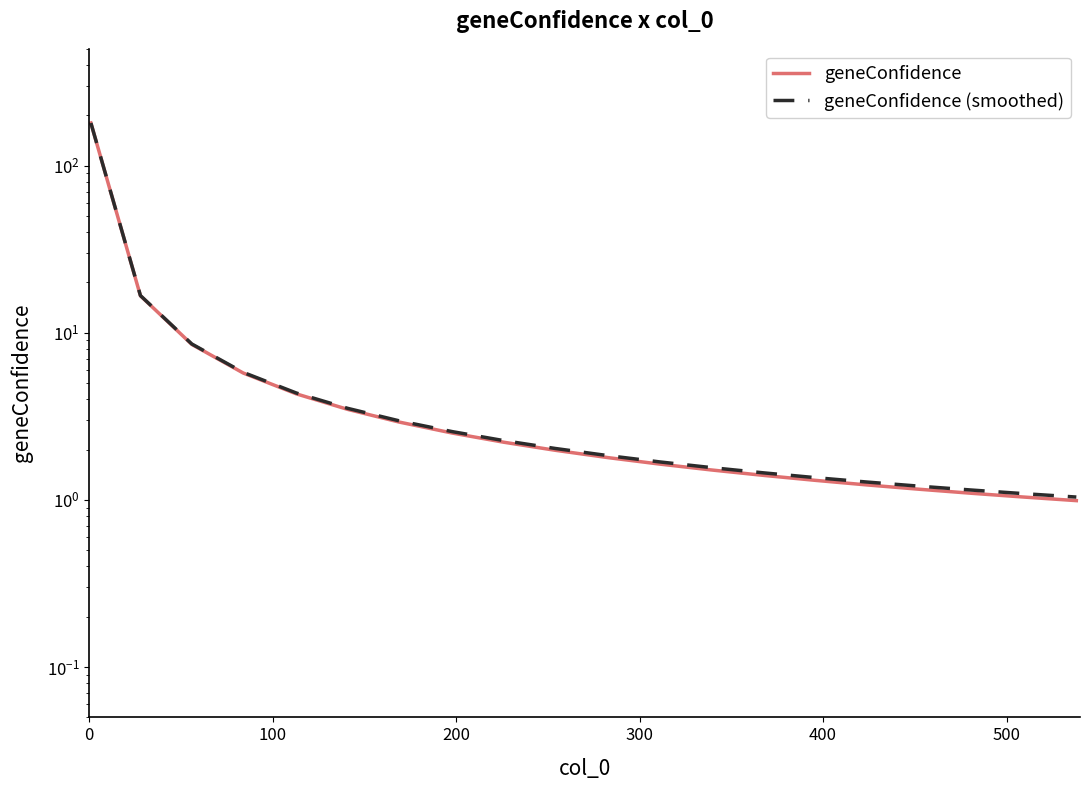

True or false: geneConfidence (smoothed) has more than 1 points higher than both neighbors.

False